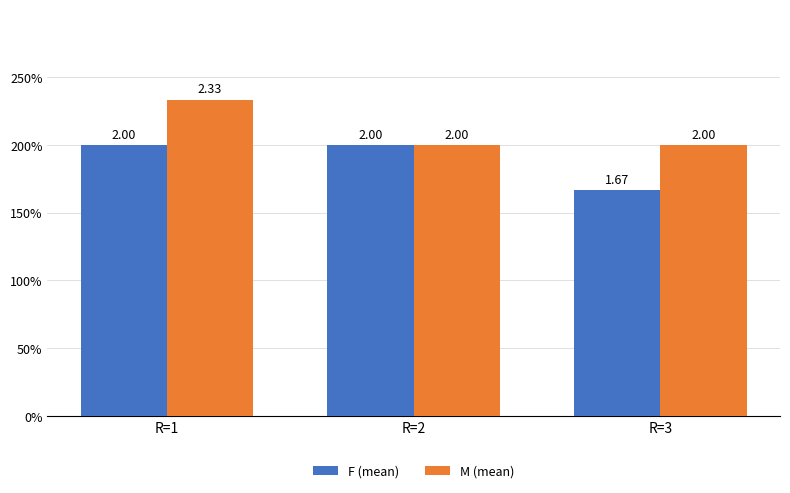

Rank the series by their maximum value, from highest to lowest.

M (mean), F (mean)